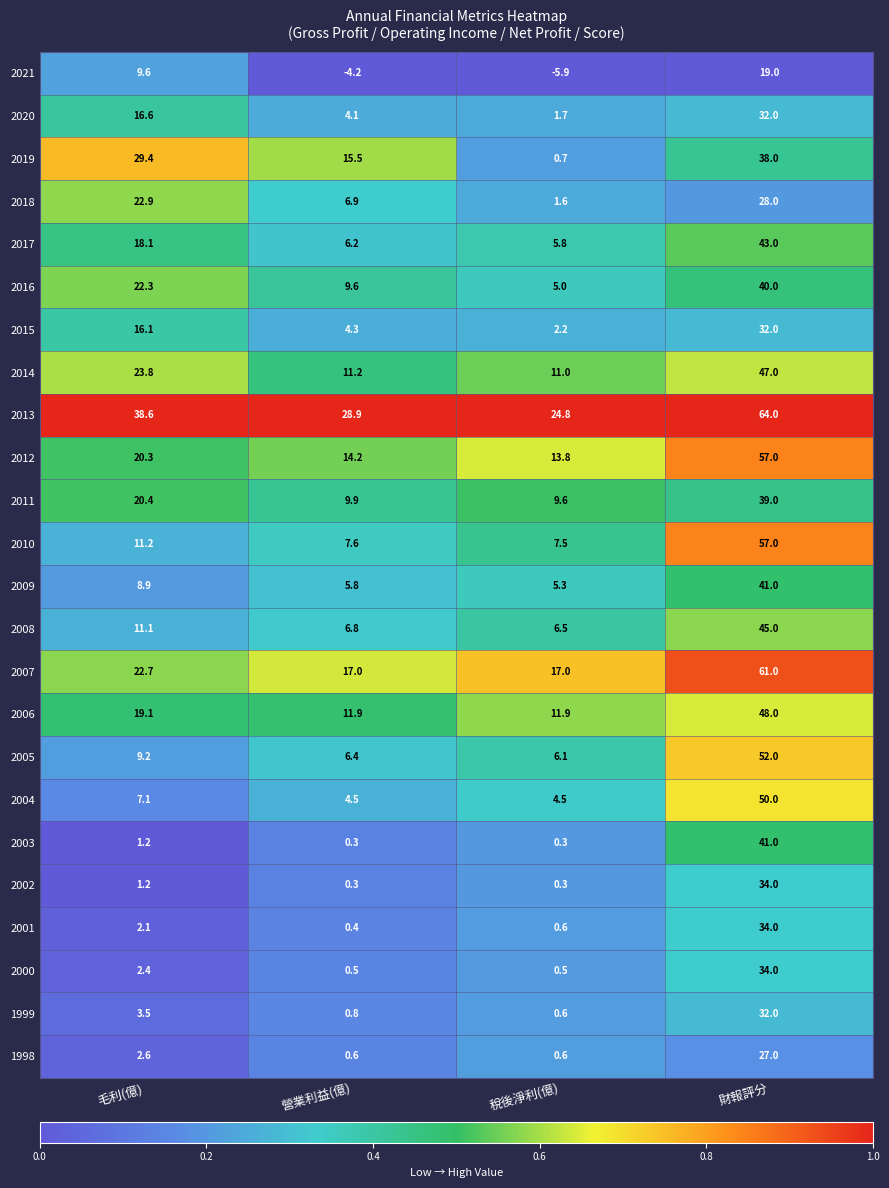

Which series has the widest spread of values?

2010